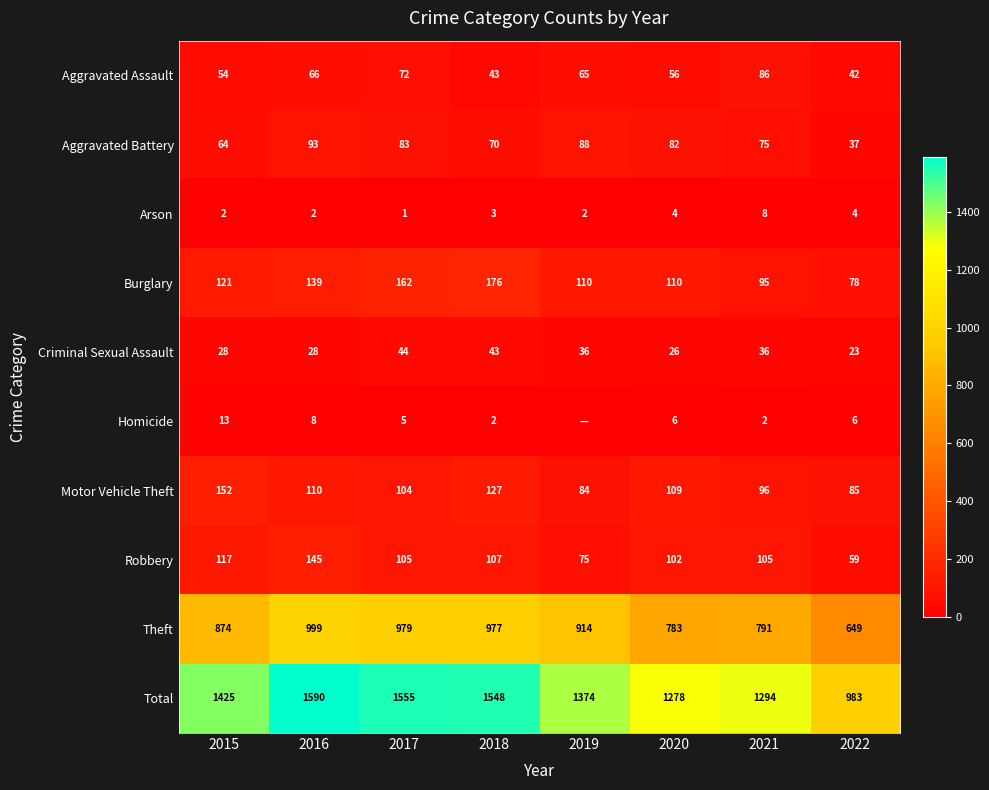

At how many categories does at least one series exceed 1086?

7